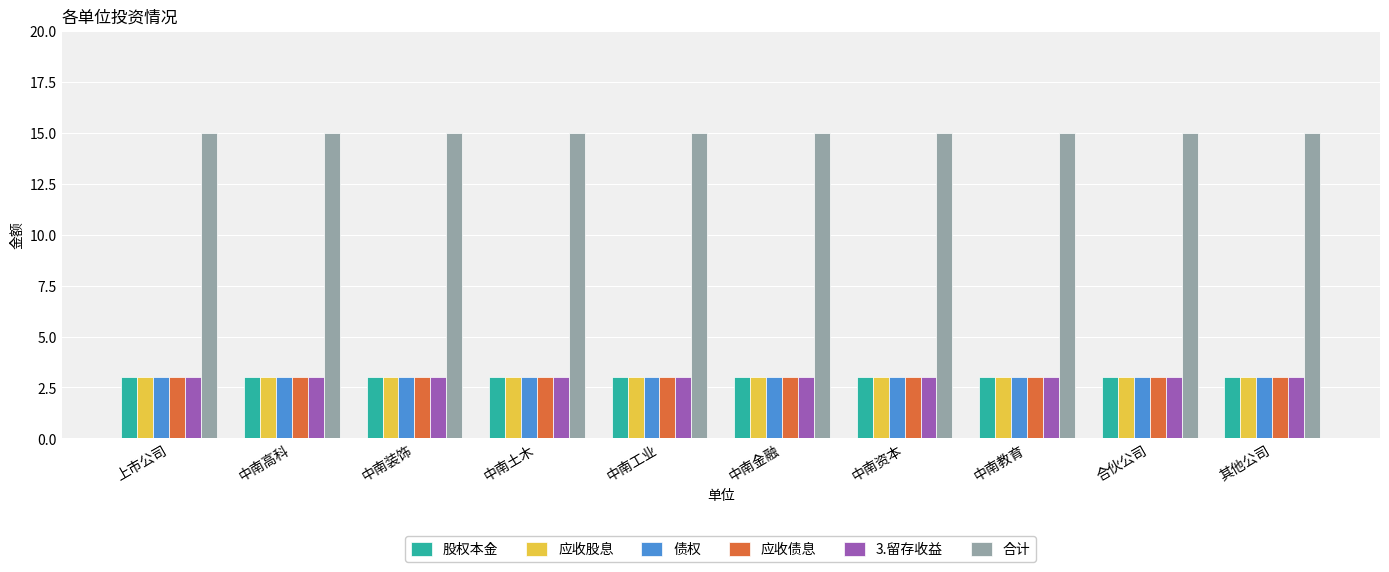

Which series has the largest total across all categories?

合计